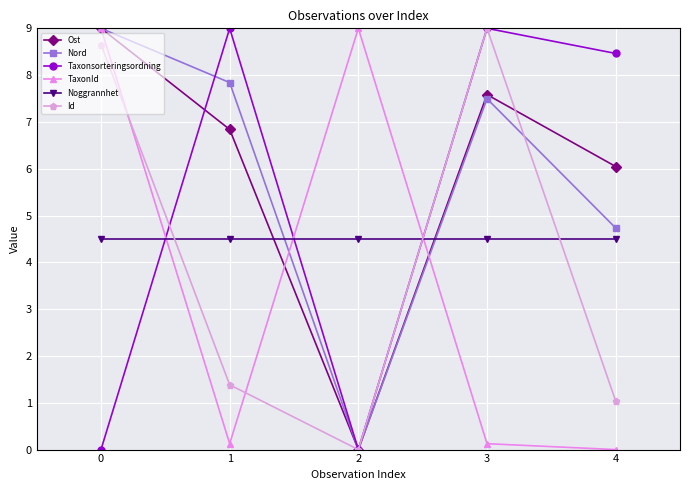

How many distinct data groups are displayed?

6